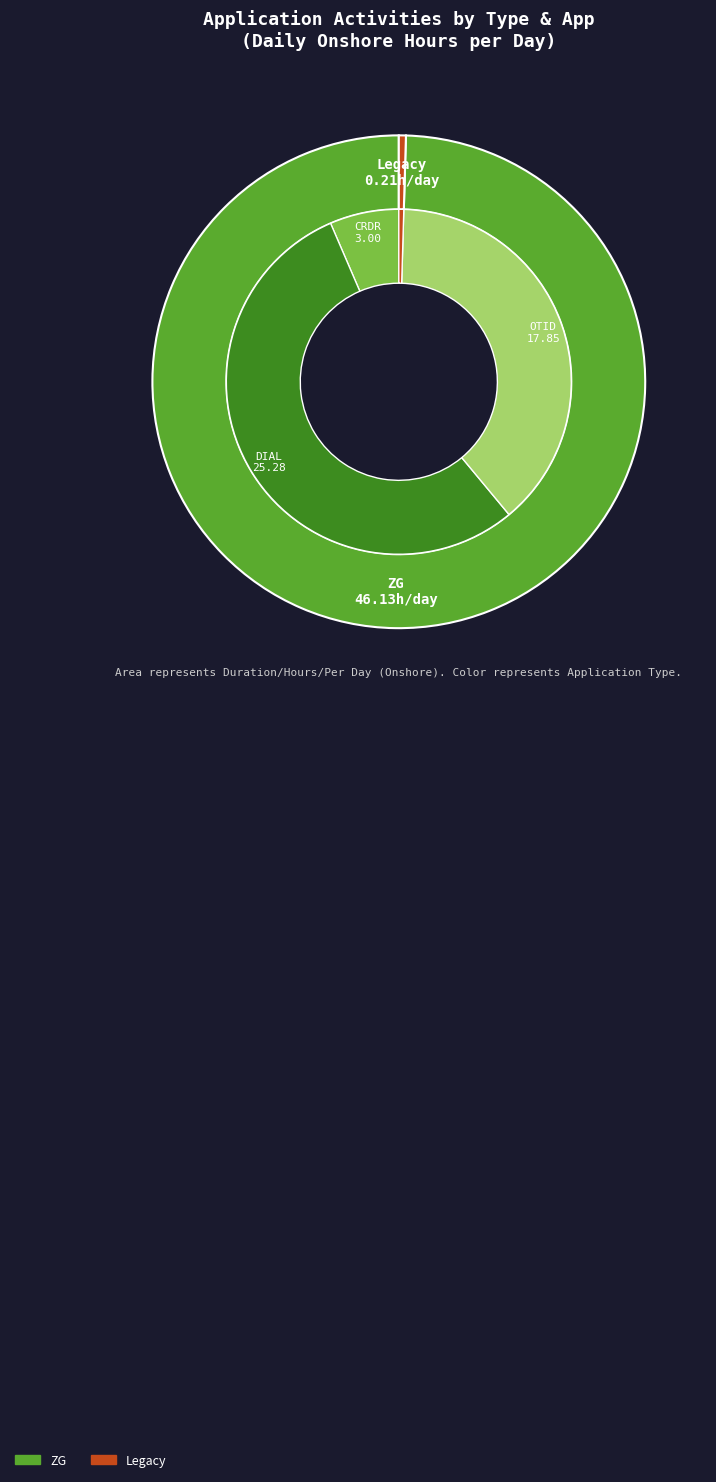

Count the number of slices in the pie.

6